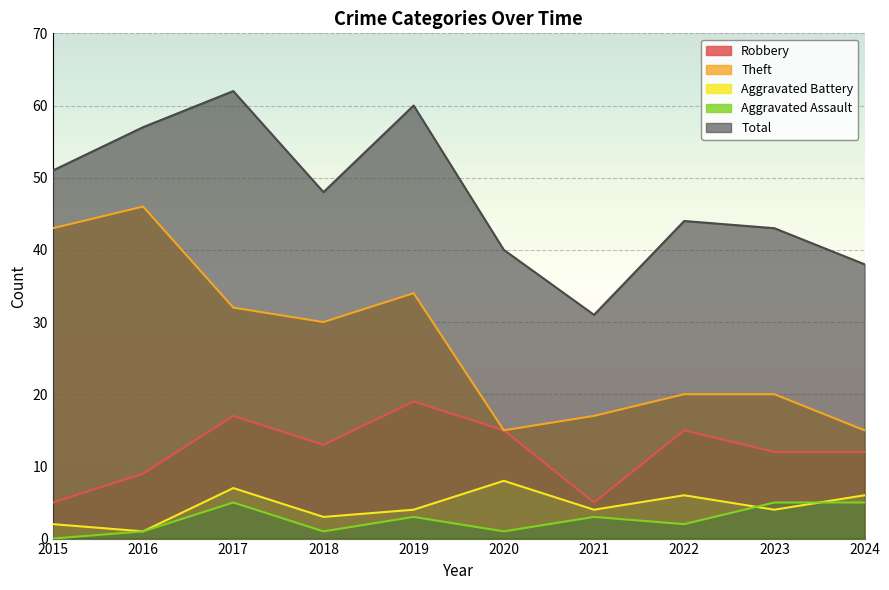

What is the total value across all series at 2017?

123